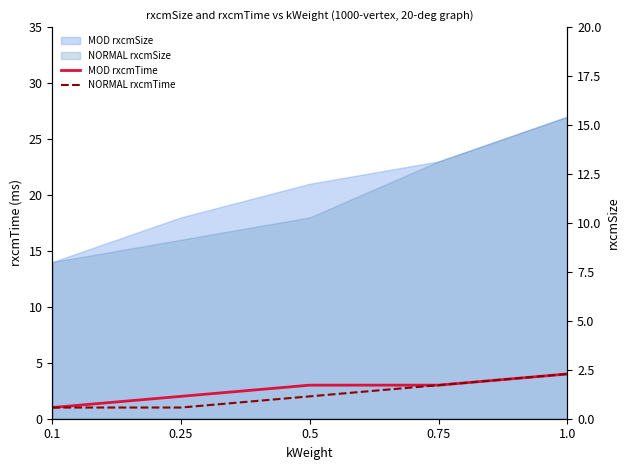

What is the label of the 4th point from the right?

0.25